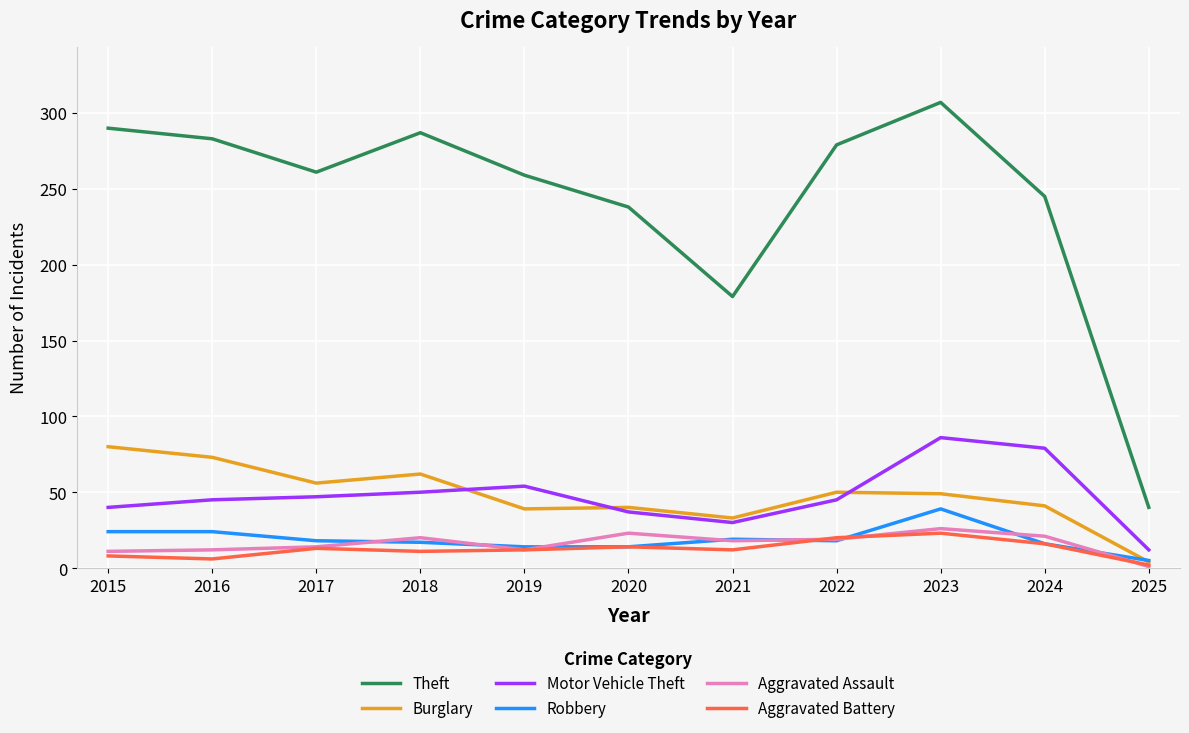

What are all the series names shown in the legend?

Theft, Burglary, Motor Vehicle Theft, Robbery, Aggravated Assault, Aggravated Battery